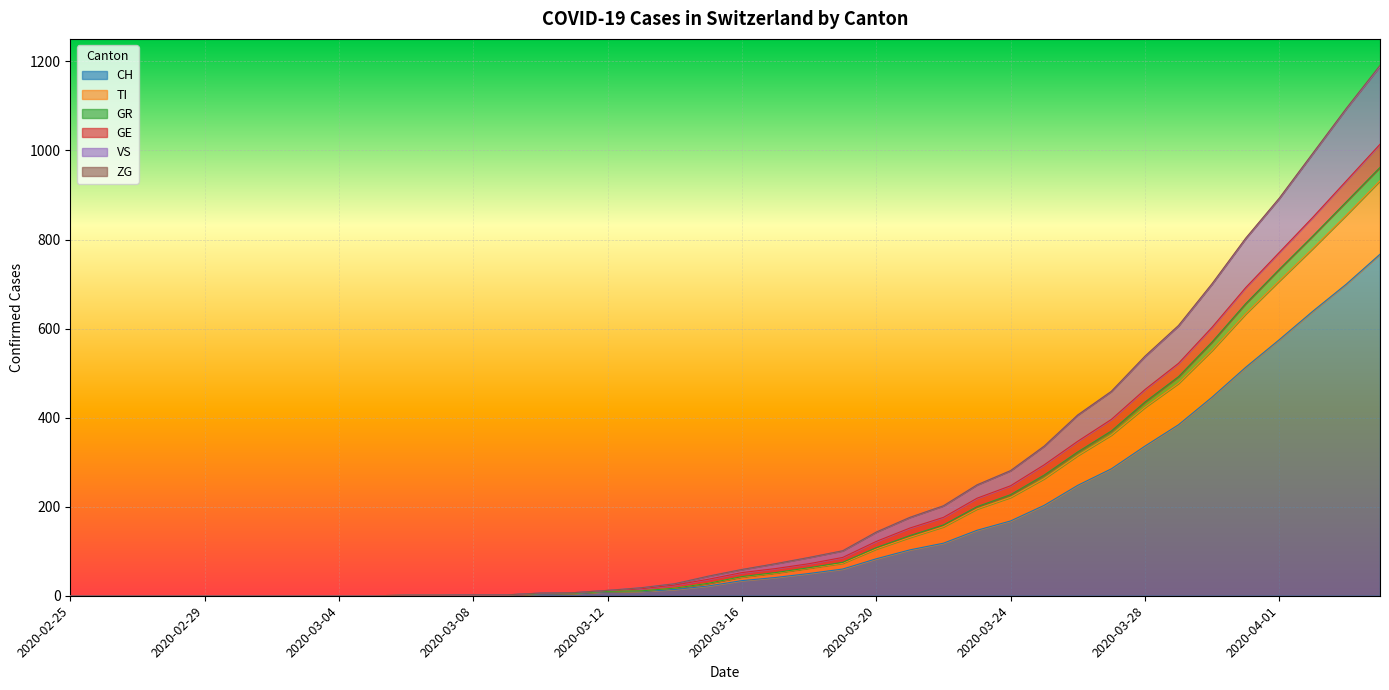

What is the value of the GR point at the 24th from the left?

75